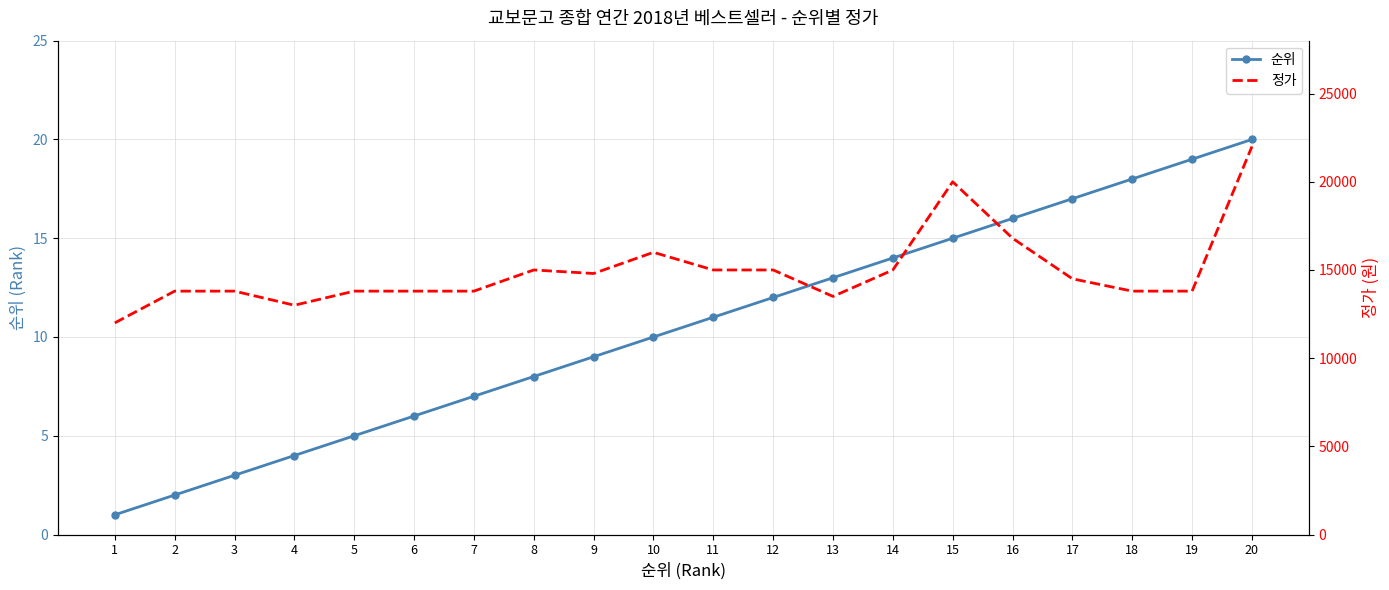

What is the difference between the 순위 values at 13 and 19?

6